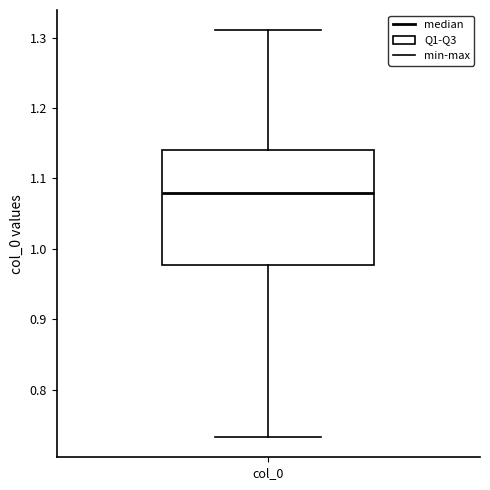

Transcribe this box plot: give where the median line is, the range the box spans, and where the two whiskers end, as read against the y-axis. The values are not printed on the chart, so give them approximately, as read against the axis.

median 1.08, box 0.98 to 1.14, whiskers 0.73 to 1.31